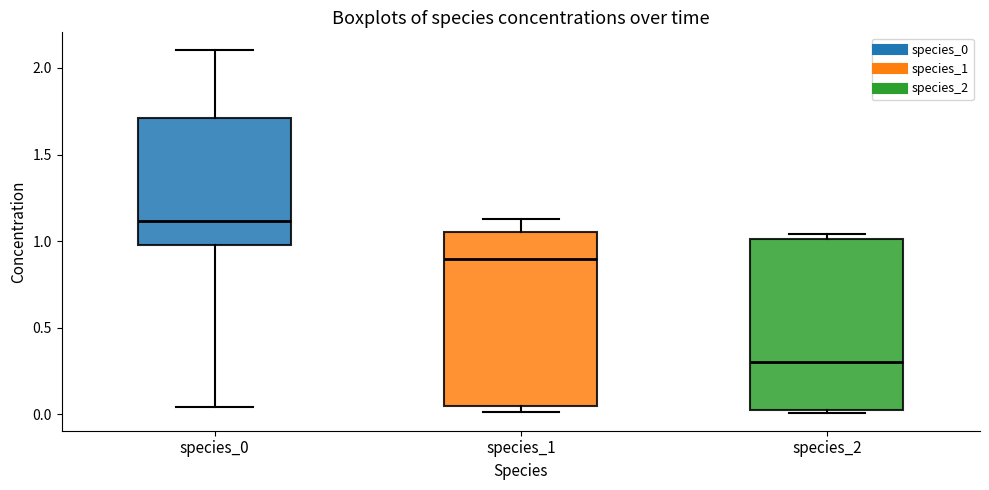

Which box has the highest median line?

species_0